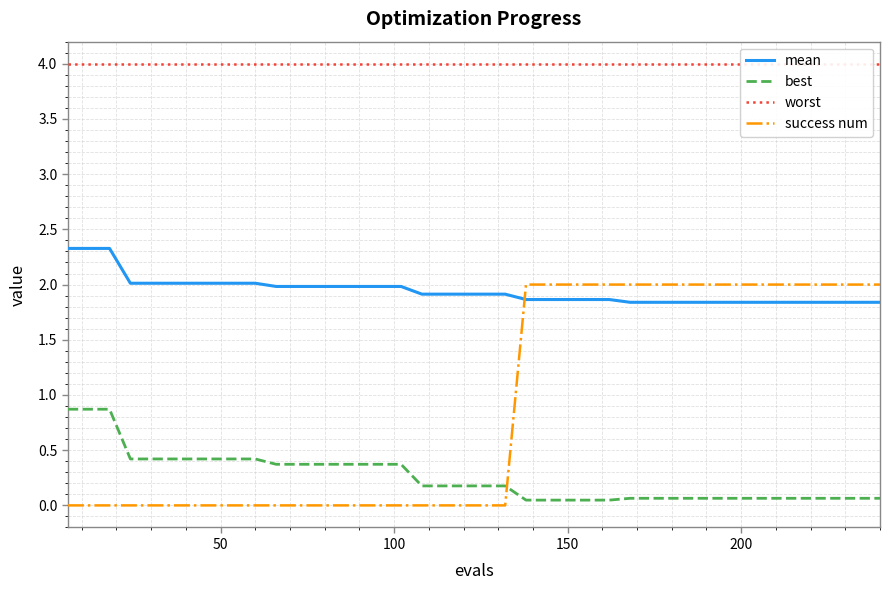

True or false: mean and best cross at least once.

False